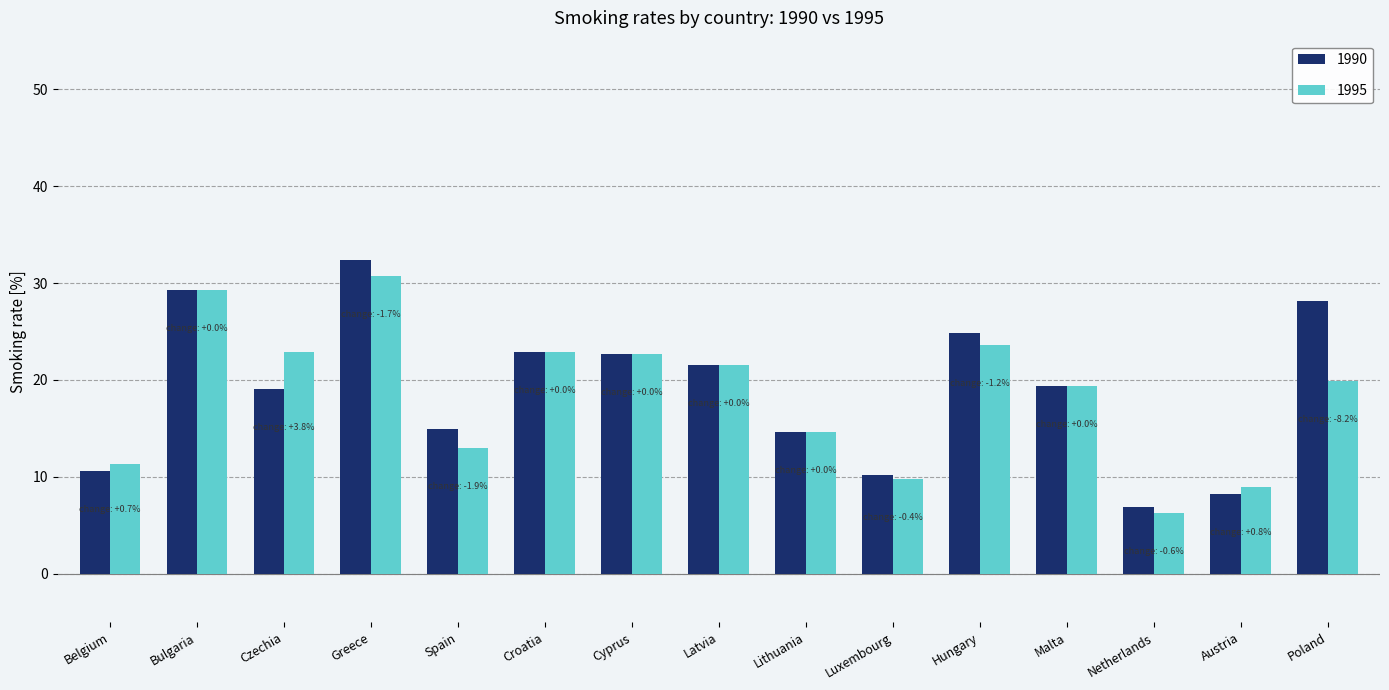

Which series has the largest range (max minus min)?

1990